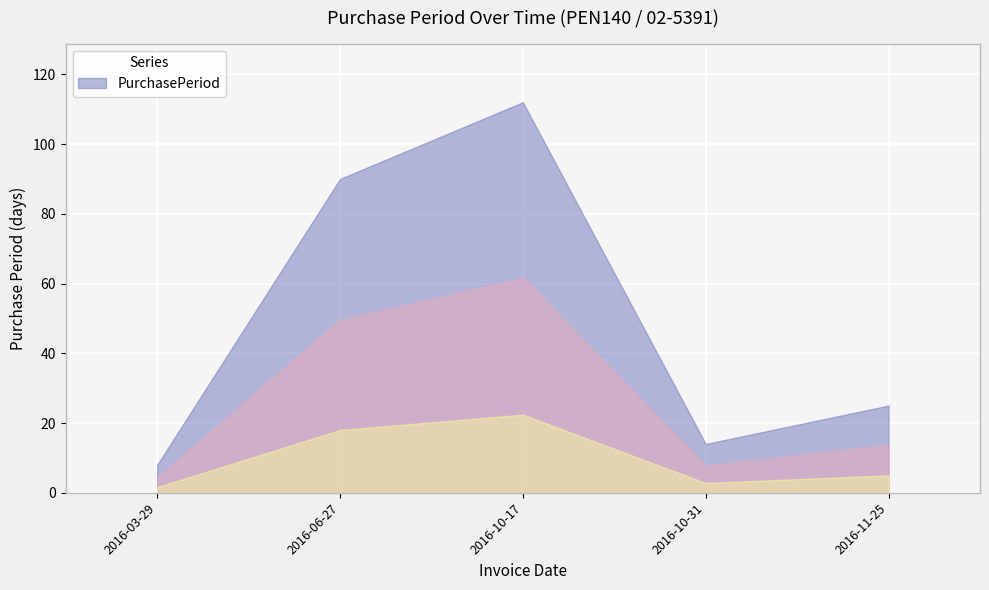

What is the sum of the values at 2016-06-27 and 2016-10-31?

104